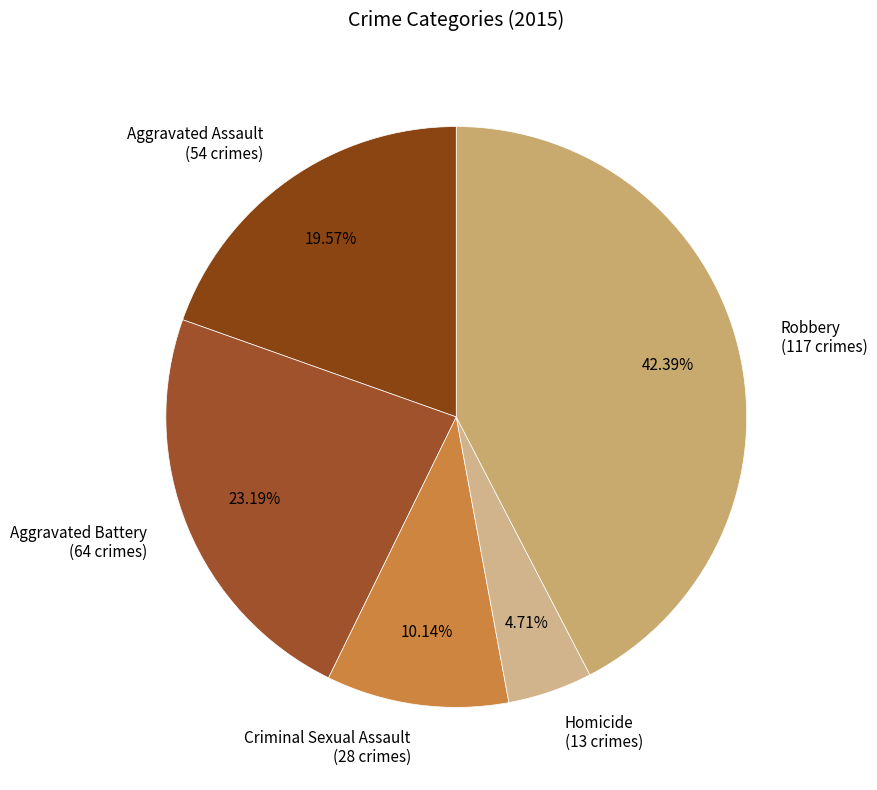

To the nearest percent, what percentage of the pie is Aggravated Assault?

20%